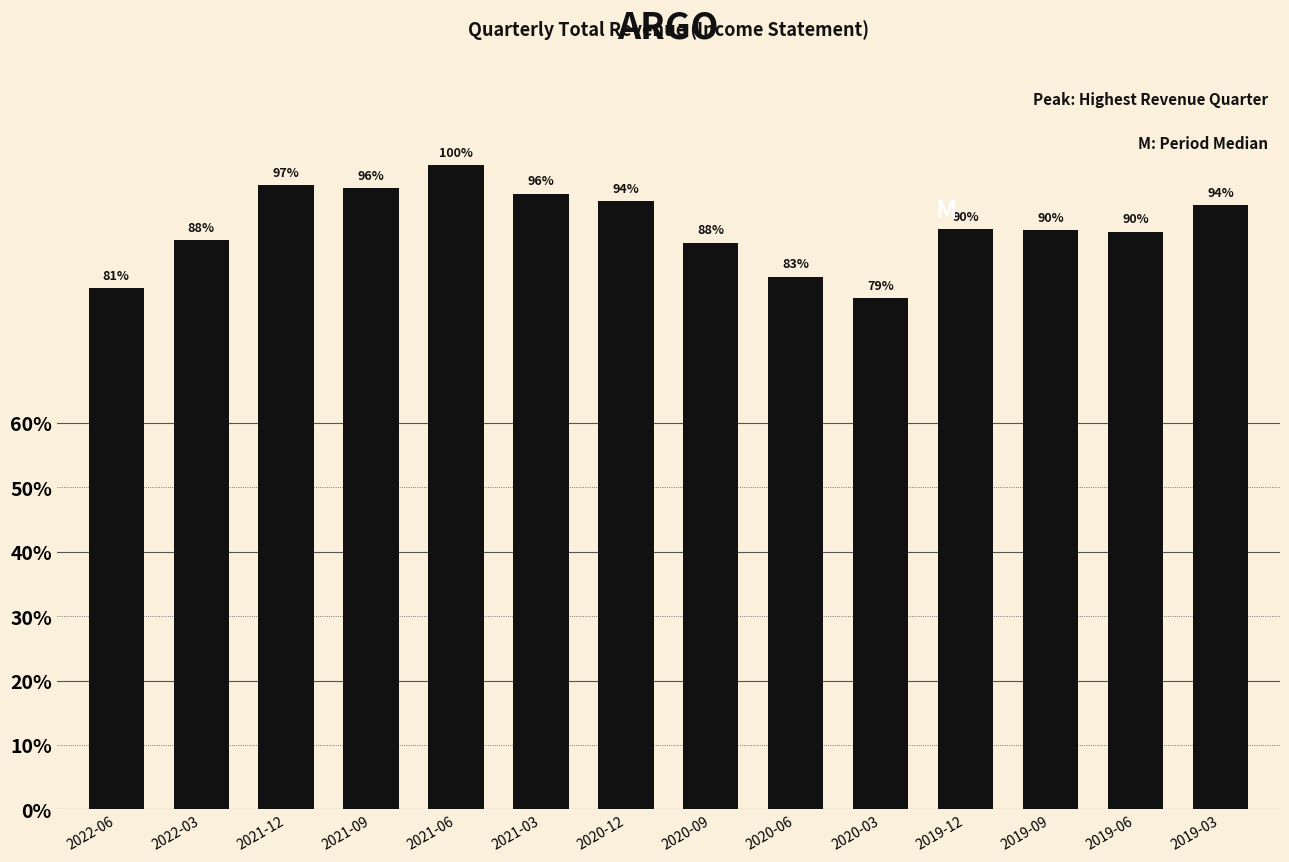

What is the difference between the second highest and minimum values?

96300